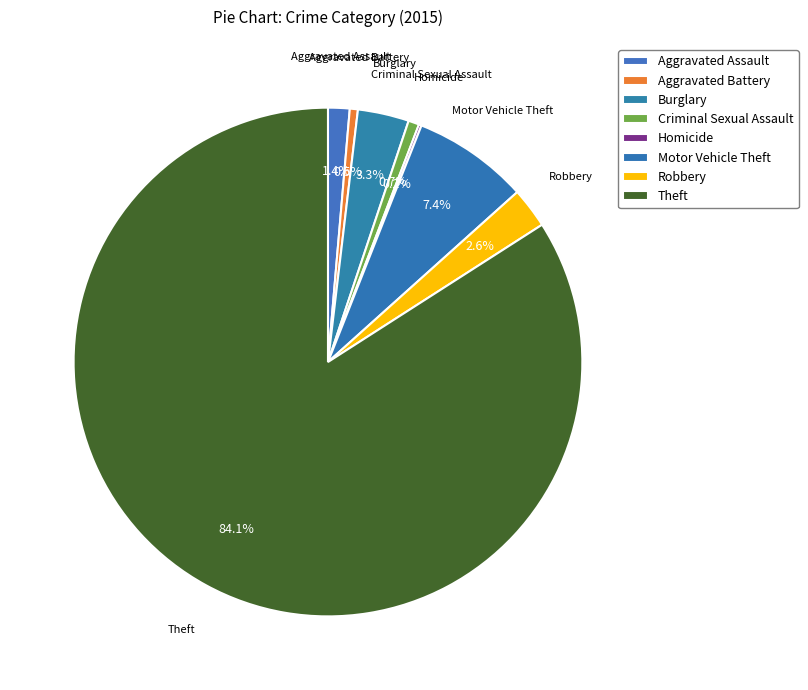

Combined, what portion of the pie is Criminal Sexual Assault and Robbery?

3.3%